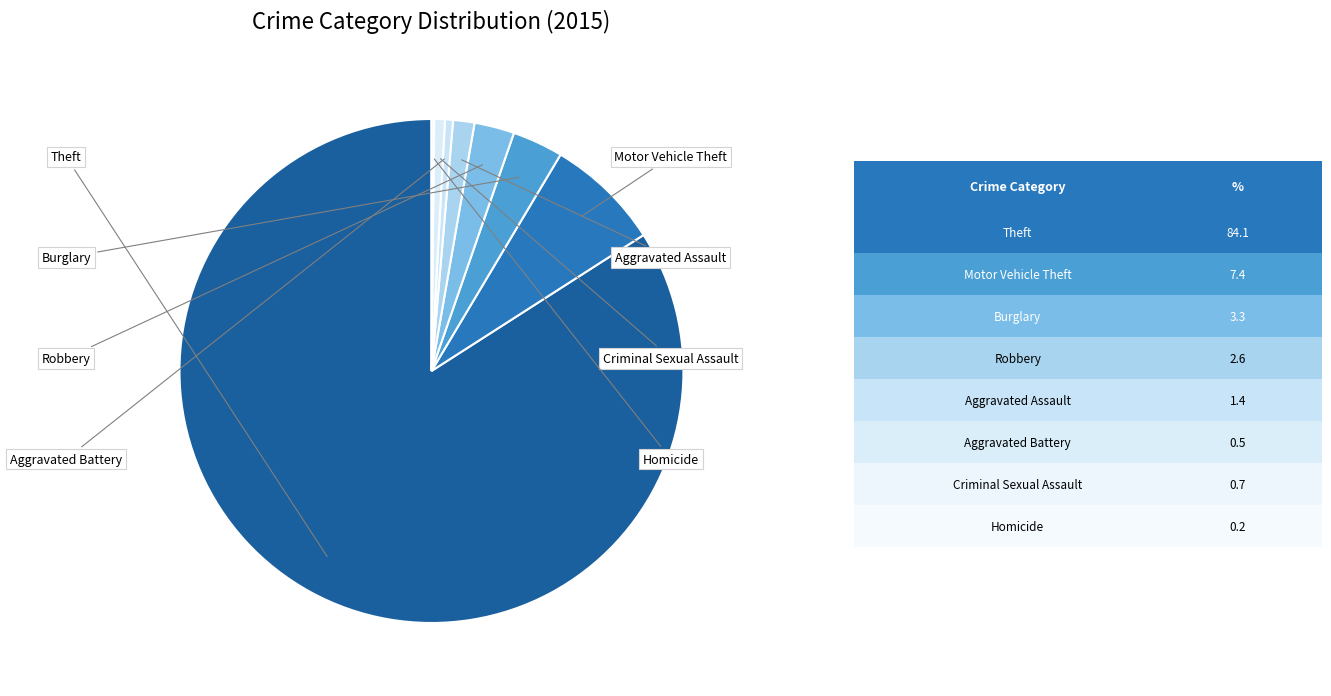

How many segments does this pie chart have?

8